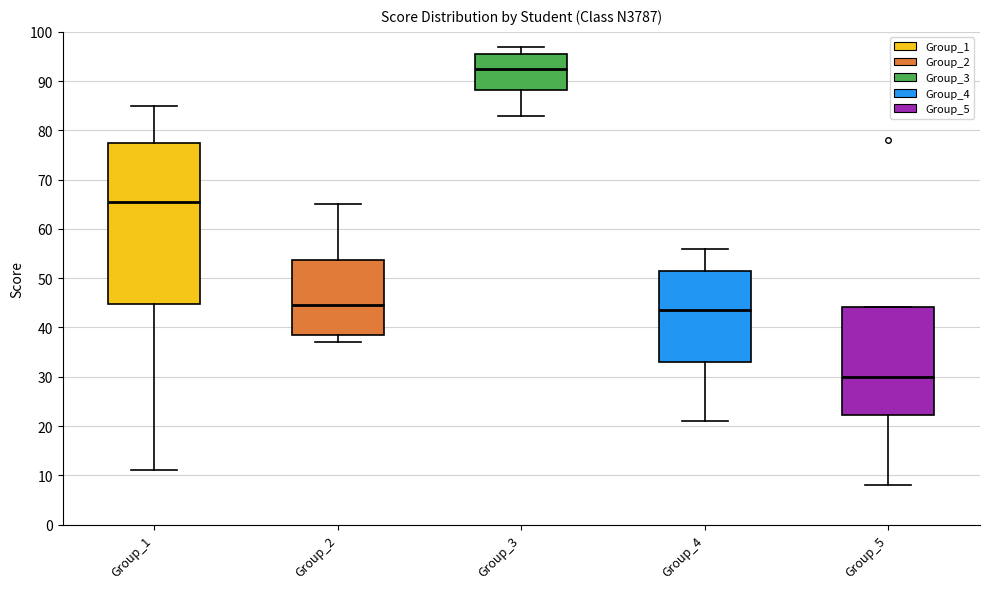

Reading left to right, transcribe this box plot: for each box, give where its median line is, the range the box spans, and where its two whiskers end, as read against the y-axis. The values are not printed on the chart, so give them approximately, as read against the axis.

Group_1: median 66, box 45 to 78, whiskers 11 to 85
Group_2: median 45, box 39 to 54, whiskers 37 to 65
Group_3: median 93, box 88 to 96, whiskers 83 to 97
Group_4: median 44, box 33 to 52, whiskers 21 to 56
Group_5: median 30, box 22 to 44, whiskers 8 to 44